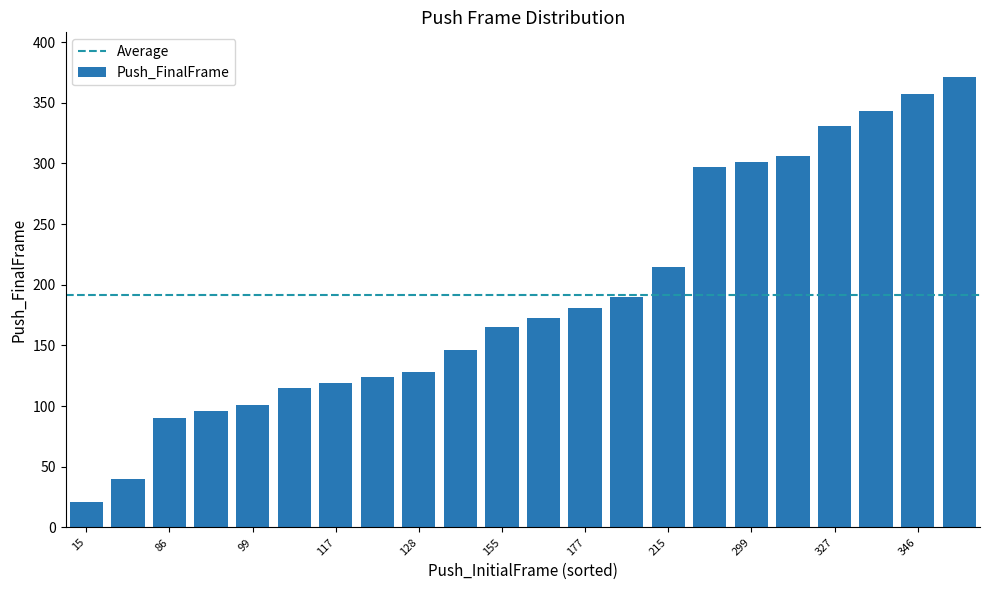

What is the average value?

191